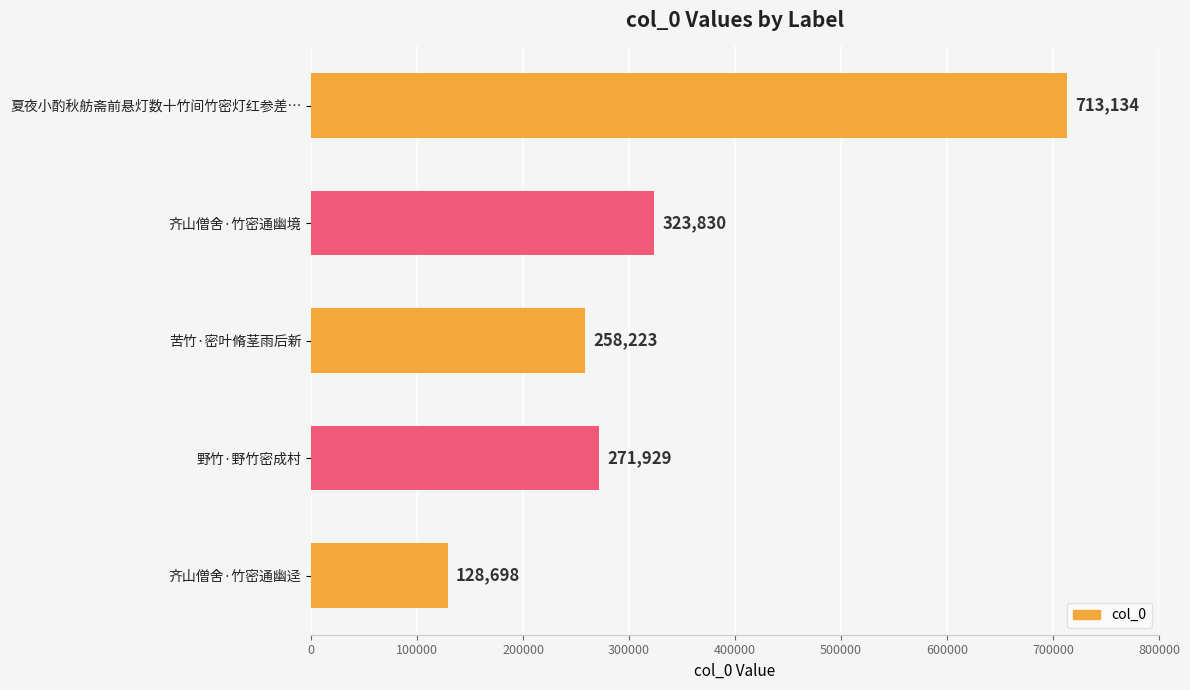

Rank the categories by value from lowest to highest.

齐山僧舍·竹密通幽迳, 苦竹·密叶脩茎雨后新, 野竹·野竹密成村, 齐山僧舍·竹密通幽境, 夏夜小酌秋舫斋前悬灯数十竹间竹密灯红参差…